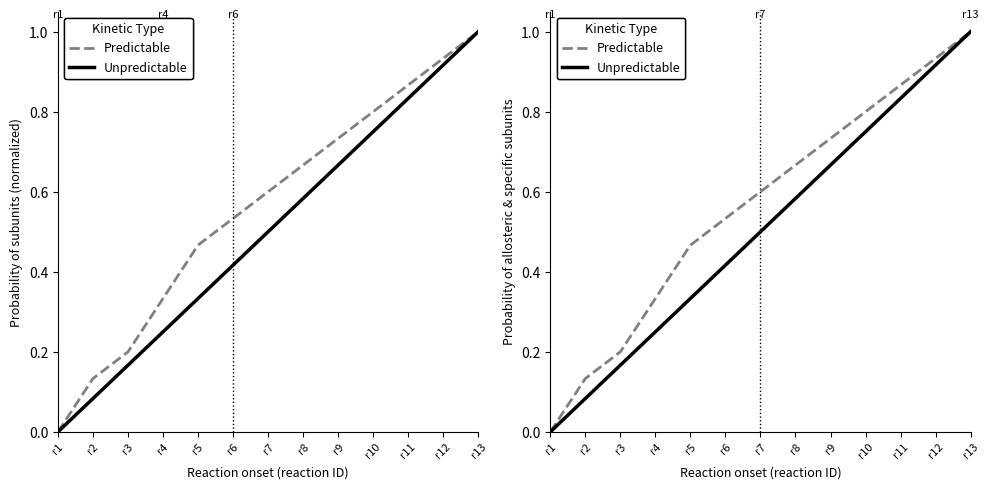

True or false: Predictable has more than 2 interior local peaks.

False